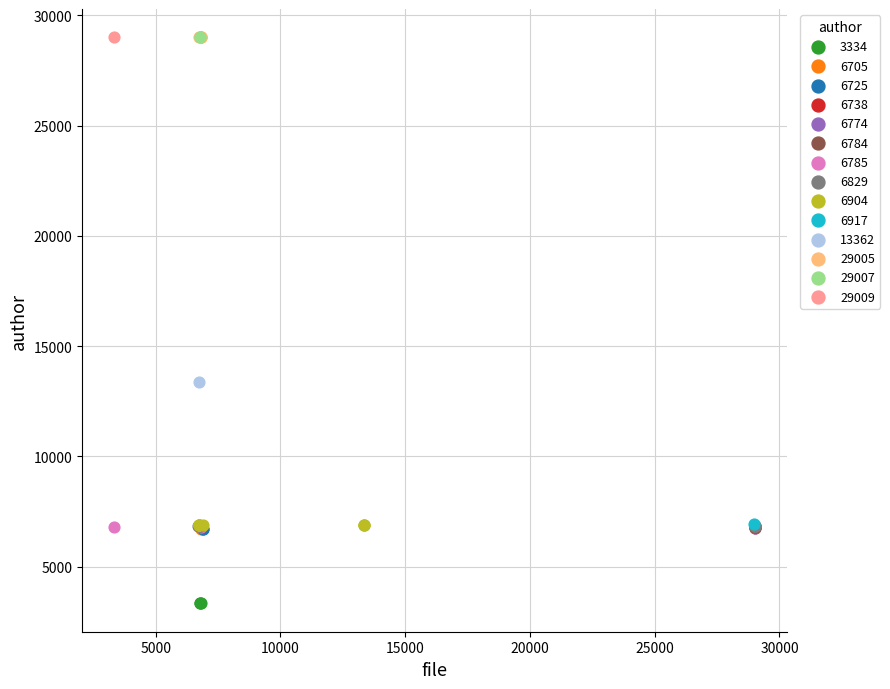

Which series reaches the minimum Y coordinate?

3334